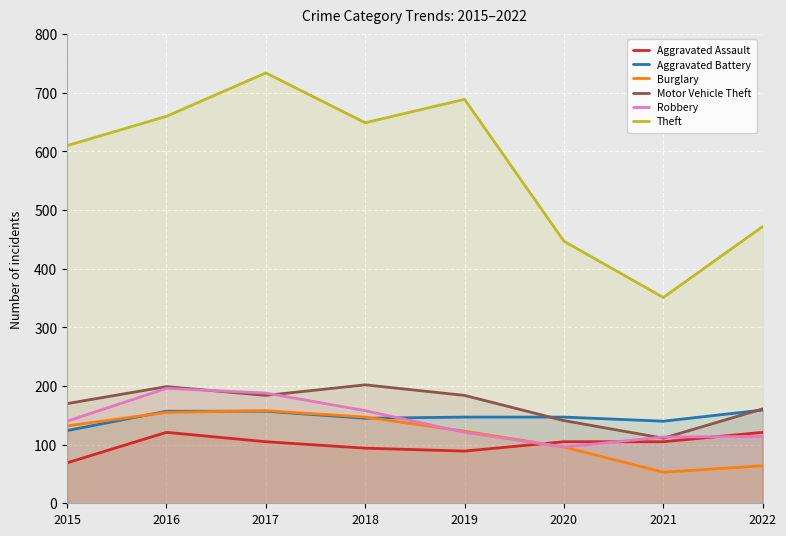

How many lines are shown in the chart?

6